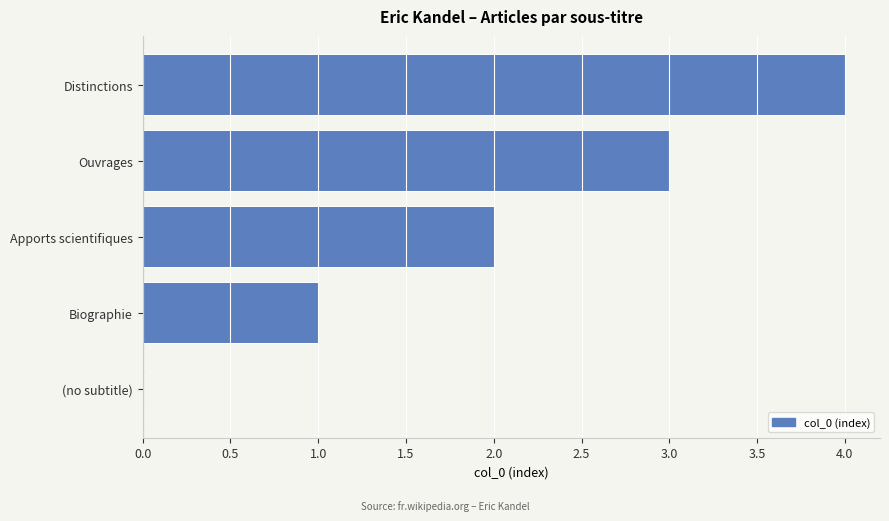

What is the approximate value at Distinctions?

4